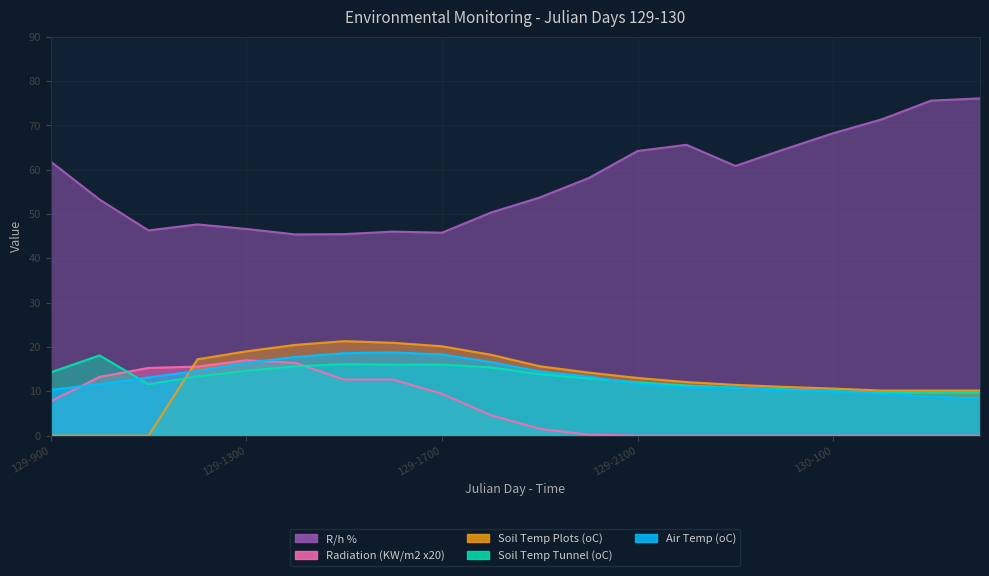

What is the total value across all series at 129-1300?

113.7